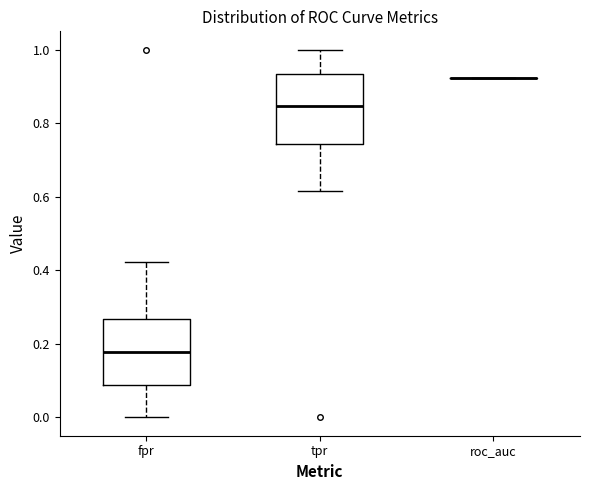

Reading left to right, transcribe this box plot: for each box, give where its median line is, the range the box spans, and where its two whiskers end, as read against the y-axis. The values are not printed on the chart, so give them approximately, as read against the axis.

fpr: median 0.18, box 0.08 to 0.26, whiskers 0.00 to 0.42
tpr: median 0.84, box 0.74 to 0.94, whiskers 0.62 to 1.00
roc_auc: box collapsed to a line at 0.92, whiskers 0.92 to 0.92